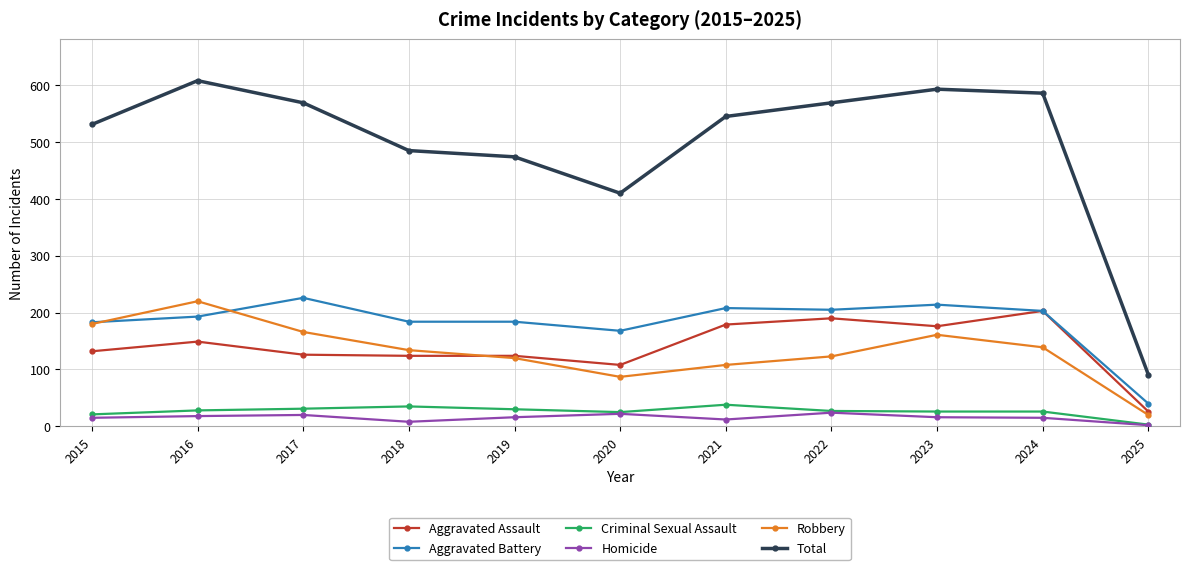

What is the approximate value of Homicide at 2023?

16